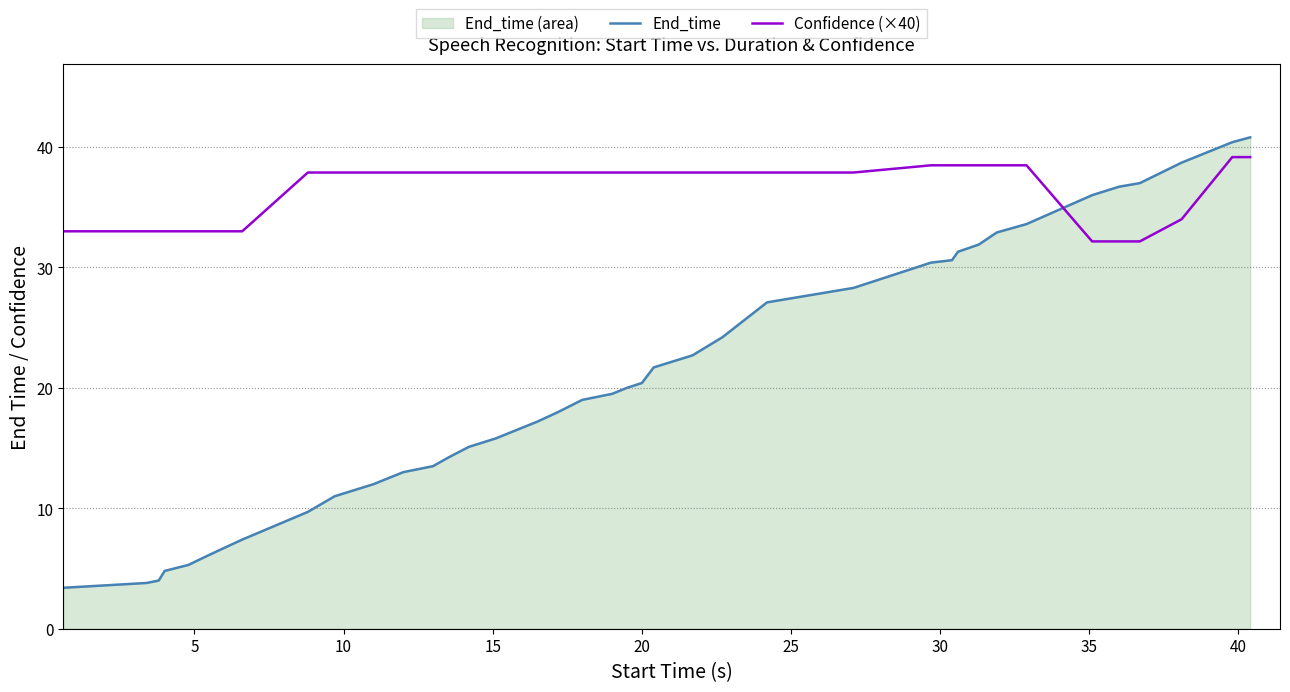

Reading right to left, what are all the values shown in this chart?

End_time: 40.8	40.4	38.7	37.0	36.7	36.0	33.6	32.9	31.9	31.3	30.6	30.4	28.3	27.1	24.2	22.7	21.7	20.4	20.0	19.5	19.0	18.0	17.2	16.5	15.8	15.1	14.2	13.5	13.0	12.0	11.0	9.7	7.4	6.6	5.9	5.3	4.8	4.0	3.8	3.4
Confidence (×40): 39.2	39.2	34.0	32.2	32.2	32.2	38.5	38.5	38.5	38.5	38.5	38.5	37.9	37.9	37.9	37.9	37.9	37.9	37.9	37.9	37.9	37.9	37.9	37.9	37.9	37.9	37.9	37.9	37.9	37.9	37.9	37.9	33.0	33.0	33.0	33.0	33.0	33.0	33.0	33.0